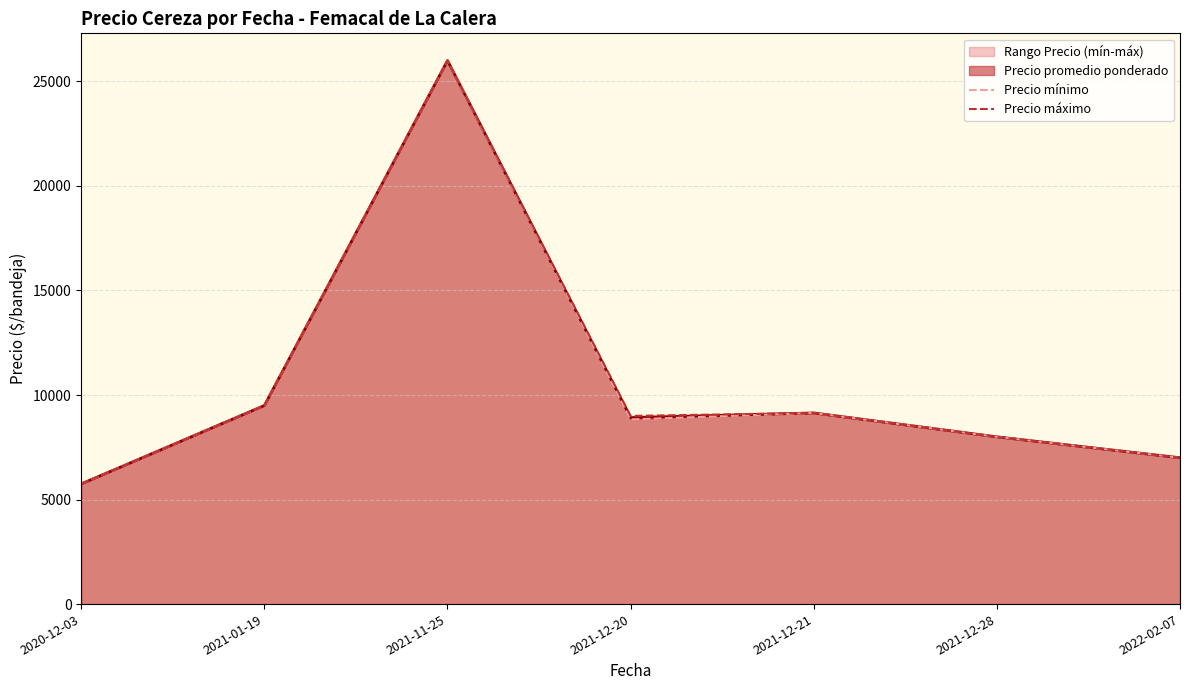

Does the chart have visible grid lines?

Yes